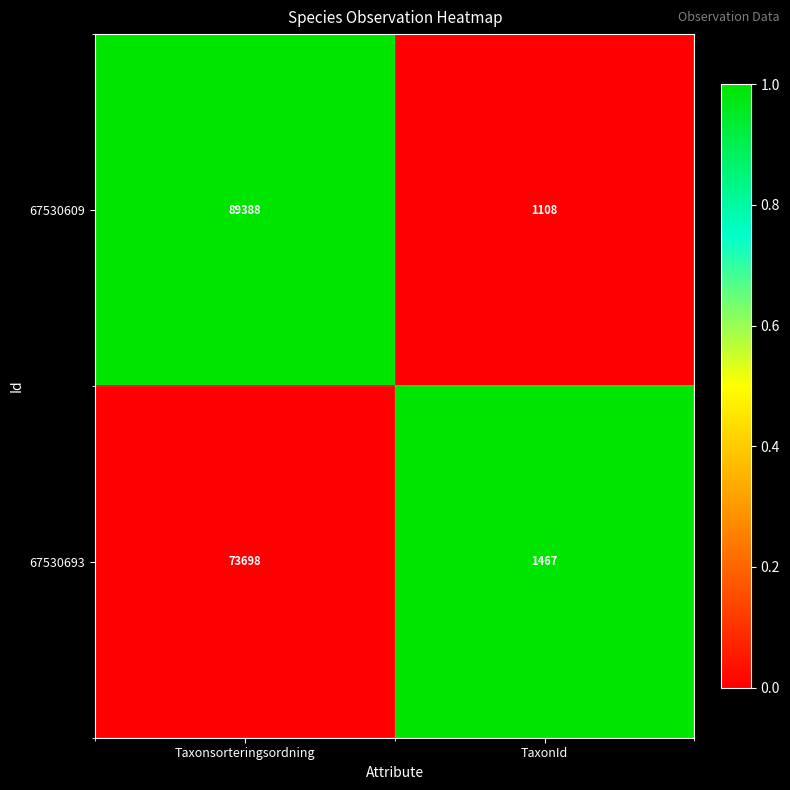

The value of 67530693 at TaxonId is 848. True or false?

False